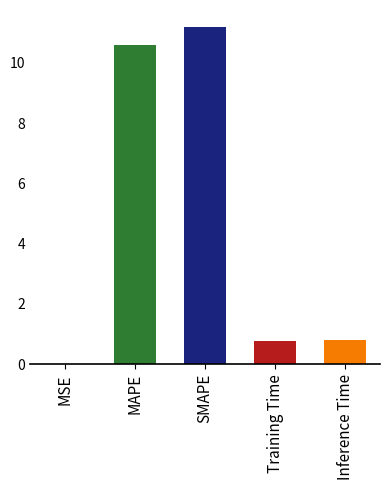

What is the approximate value at SMAPE?

11.2